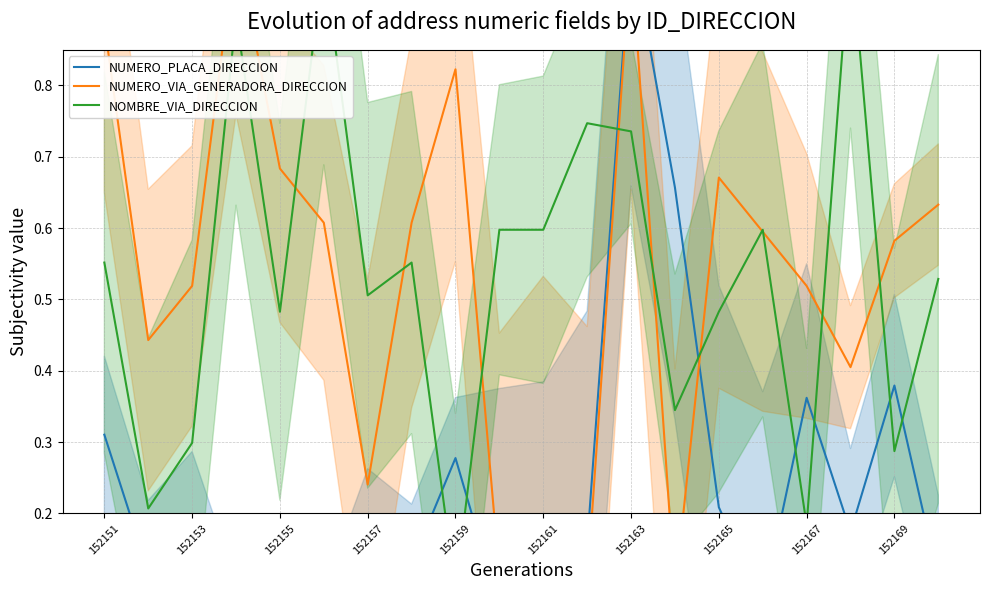

Which series ends up on top after the final intersection of NUMERO_PLACA_DIRECCION and NUMERO_VIA_GENERADORA_DIRECCION?

NUMERO_VIA_GENERADORA_DIRECCION